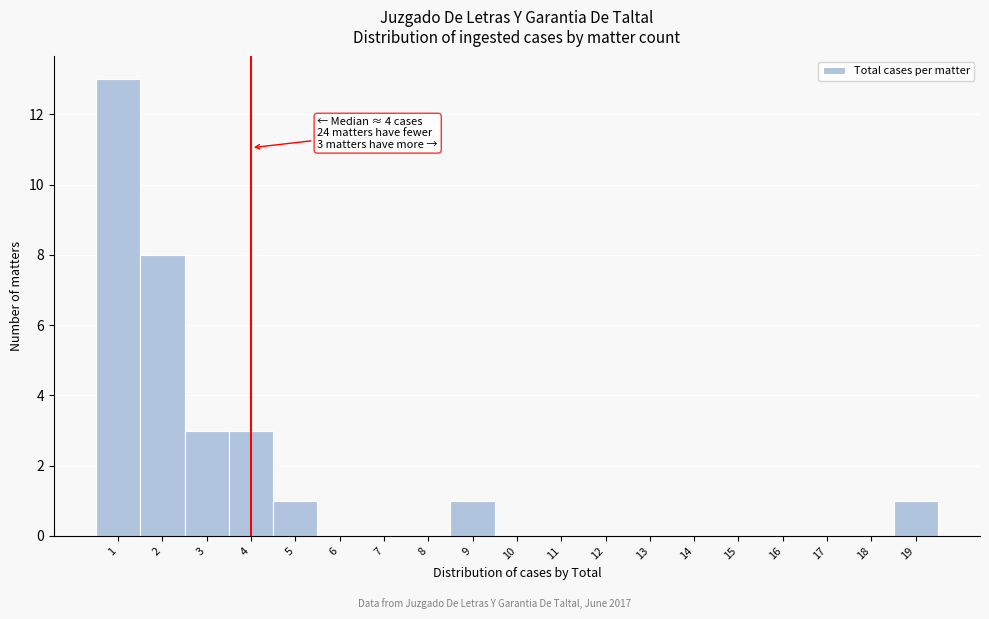

Which range on the x-axis has the tallest bar?

0.5 to 1.5